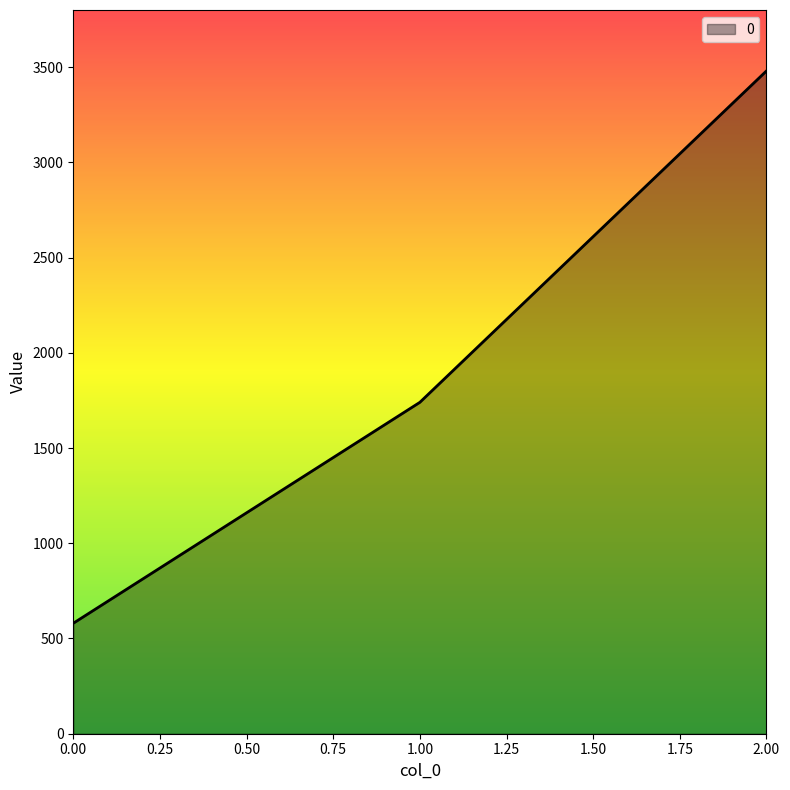

What is the change in value from 0.00 to 2.00?

+2900